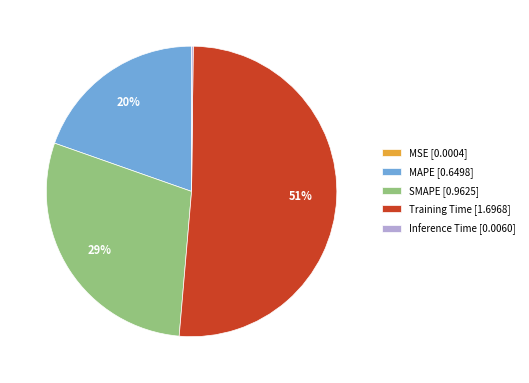

Do MAPE [0.6498] and Training Time [1.6968] together represent more than half of the pie?

Yes